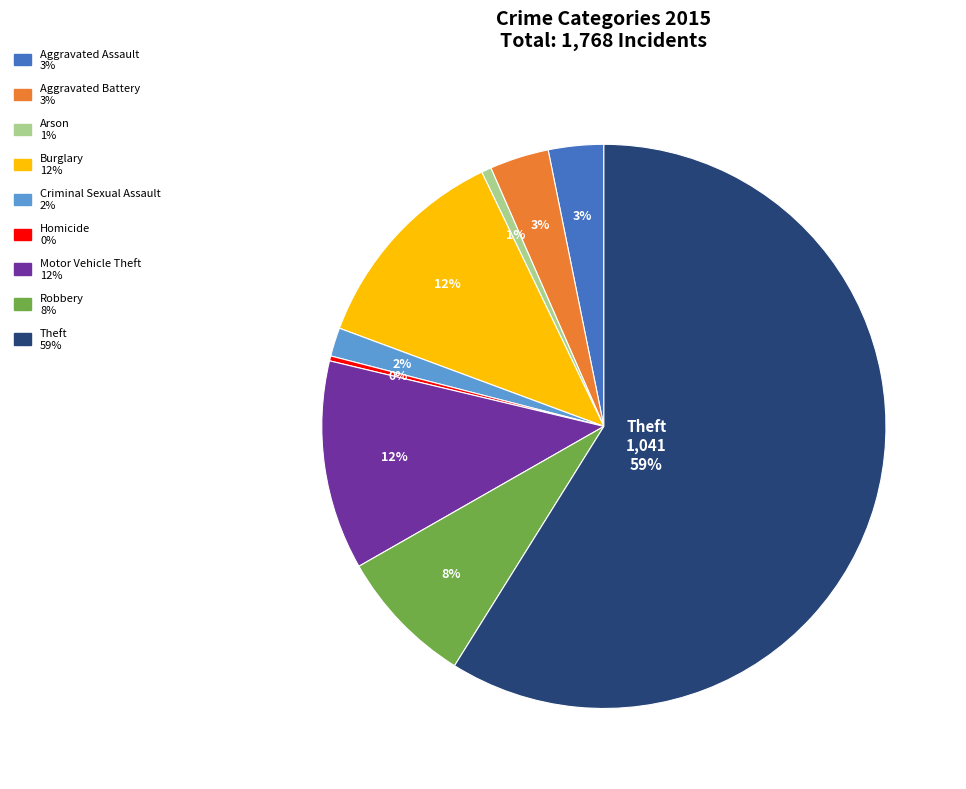

How many slices are in this pie chart?

9